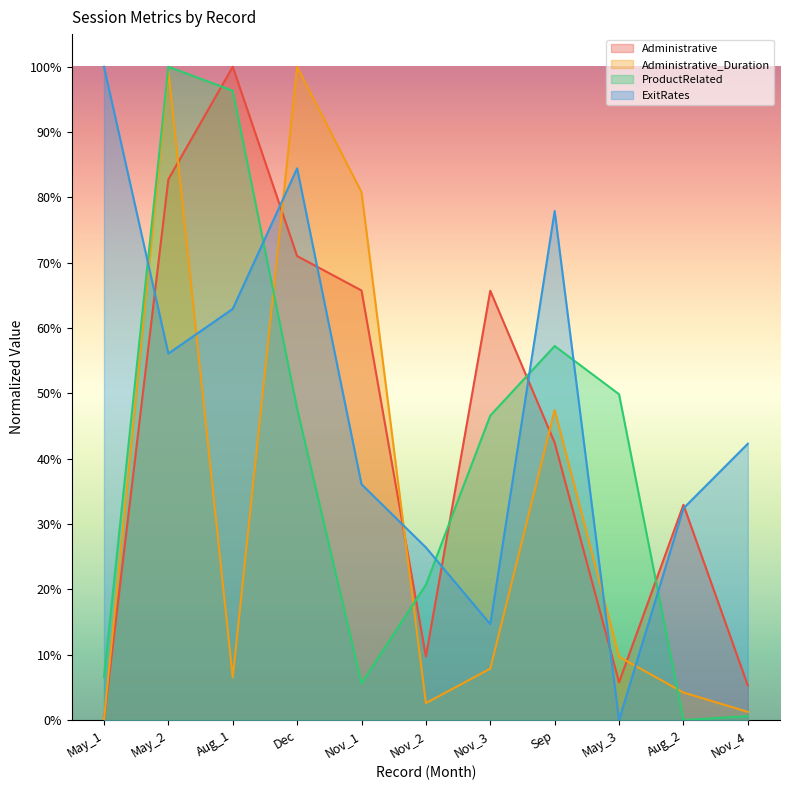

The value of ProductRelated at Sep is 0.8. True or false?

False